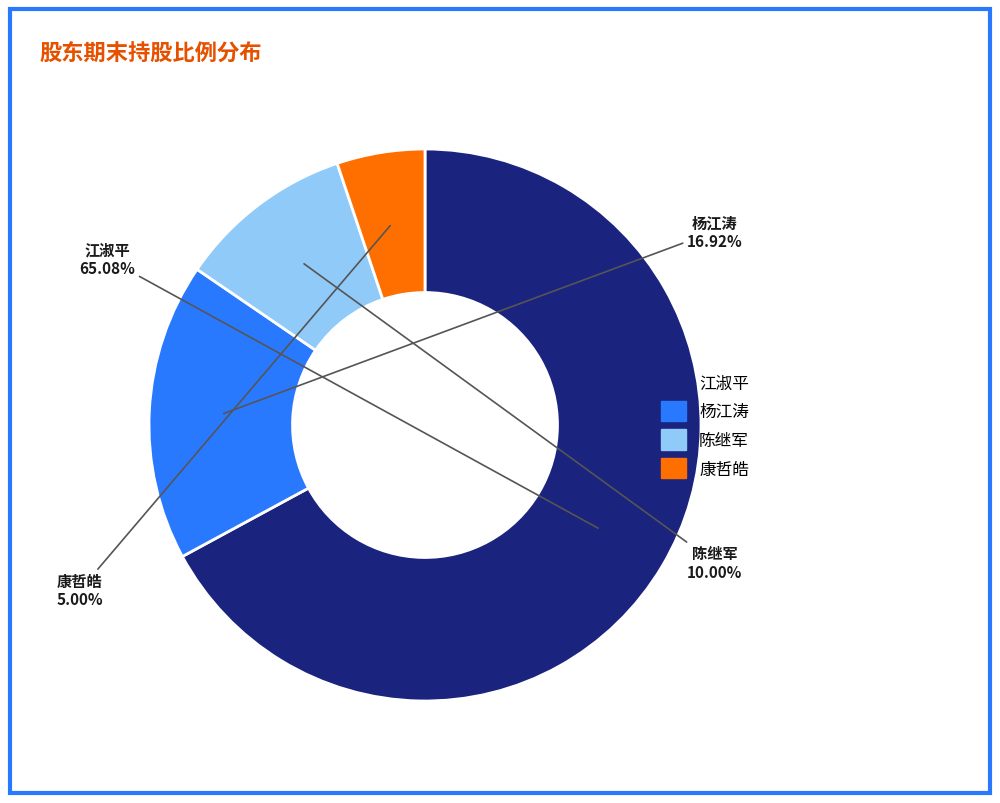

Rank the categories by value from lowest to highest.

康哲皓, 陈继军, 杨江涛, 江淑平